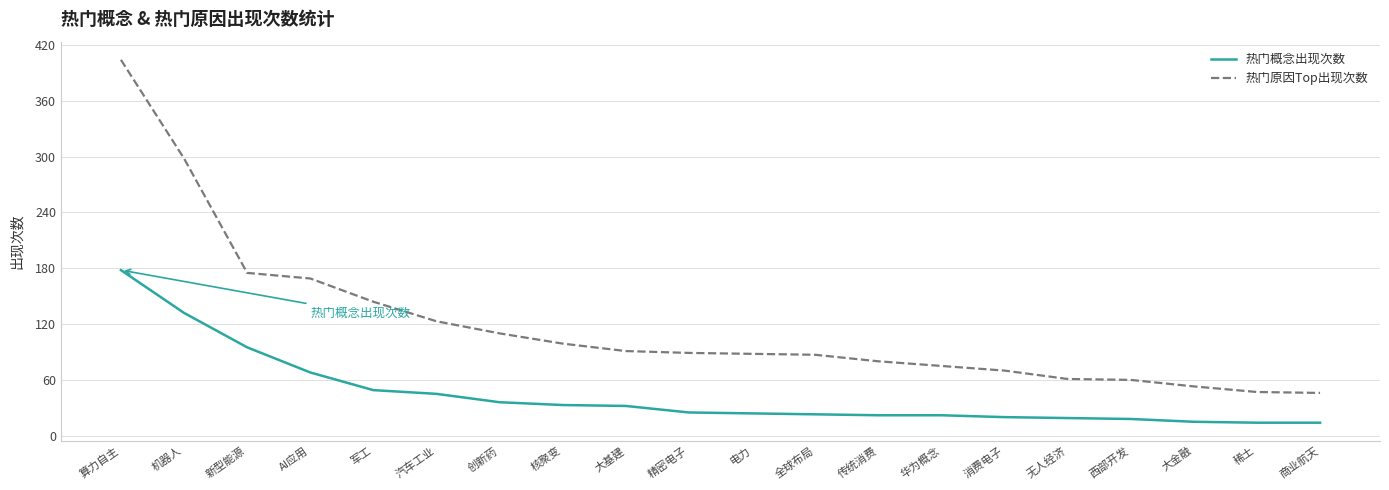

Is the value of 热门原因Top出现次数 at 汽车工业 greater than the value of 热门概念出现次数 at 传统消费?

Yes